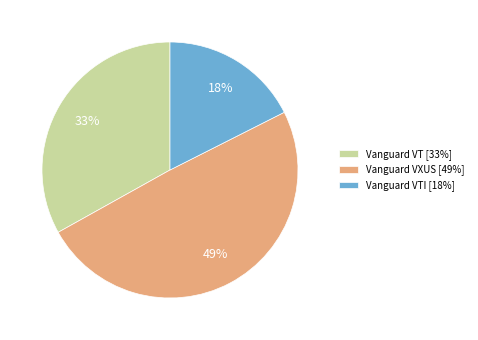

Is Vanguard VXUS [49%] the majority of the pie?

No